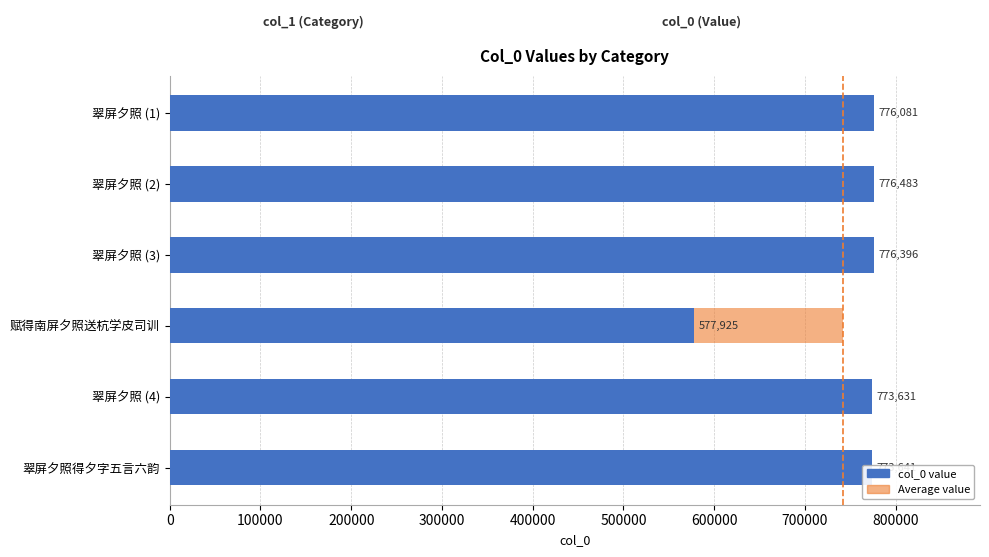

Which series has the widest spread of values?

col_0